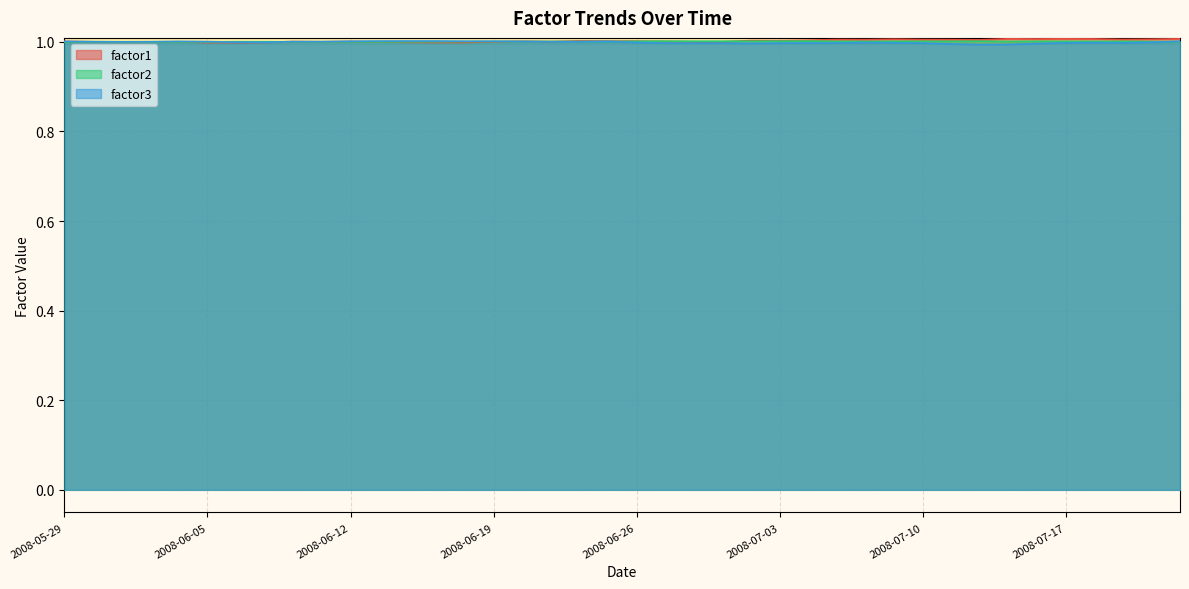

Reading right to left, list all the values displayed in this chart.

factor1: 2008-07-23=1.0	2008-07-22=1.0	2008-07-21=1.0	2008-07-18=1.0	2008-07-17=1.0	2008-07-16=1.0	2008-07-15=1.0	2008-07-14=1.0	2008-07-11=1.0	2008-07-10=1.0	2008-07-09=1.0	2008-07-08=1.0	2008-07-07=1.0	2008-07-04=1.0	2008-07-03=1.0	2008-07-02=1.0	2008-07-01=1.0	2008-06-30=1.0	2008-06-27=1.0	2008-06-26=1.0	2008-06-25=1.0	2008-06-24=1.0	2008-06-23=1.0	2008-06-20=1.0	2008-06-19=1.0	2008-06-18=1.0	2008-06-17=1.0	2008-06-16=1.0	2008-06-13=1.0	2008-06-12=1.0	2008-06-11=1.0	2008-06-10=1.0	2008-06-09=1.0	2008-06-06=1.0	2008-06-05=1.0	2008-06-04=1.0	2008-06-03=1.0	2008-06-02=1.0	2008-05-30=1.0	2008-05-29=1.0
factor2: 2008-07-23=1.0	2008-07-22=1.0	2008-07-21=1.0	2008-07-18=1.0	2008-07-17=1.0	2008-07-16=1.0	2008-07-15=1.0	2008-07-14=1.0	2008-07-11=1.0	2008-07-10=1.0	2008-07-09=1.0	2008-07-08=1.0	2008-07-07=1.0	2008-07-04=1.0	2008-07-03=1.0	2008-07-02=1.0	2008-07-01=1.0	2008-06-30=1.0	2008-06-27=1.0	2008-06-26=1.0	2008-06-25=1.0	2008-06-24=1.0	2008-06-23=1.0	2008-06-20=1.0	2008-06-19=1.0	2008-06-18=1.0	2008-06-17=1.0	2008-06-16=1.0	2008-06-13=1.0	2008-06-12=1.0	2008-06-11=1.0	2008-06-10=1.0	2008-06-09=1.0	2008-06-06=1.0	2008-06-05=1.0	2008-06-04=1.0	2008-06-03=1.0	2008-06-02=1.0	2008-05-30=1.0	2008-05-29=1.0
factor3: 2008-07-23=1.0	2008-07-22=1.0	2008-07-21=1.0	2008-07-18=1.0	2008-07-17=1.0	2008-07-16=1.0	2008-07-15=1.0	2008-07-14=1.0	2008-07-11=1.0	2008-07-10=1.0	2008-07-09=1.0	2008-07-08=1.0	2008-07-07=1.0	2008-07-04=1.0	2008-07-03=1.0	2008-07-02=1.0	2008-07-01=1.0	2008-06-30=1.0	2008-06-27=1.0	2008-06-26=1.0	2008-06-25=1.0	2008-06-24=1.0	2008-06-23=1.0	2008-06-20=1.0	2008-06-19=1.0	2008-06-18=1.0	2008-06-17=1.0	2008-06-16=1.0	2008-06-13=1.0	2008-06-12=1.0	2008-06-11=1.0	2008-06-10=1.0	2008-06-09=1.0	2008-06-06=1.0	2008-06-05=1.0	2008-06-04=1.0	2008-06-03=1.0	2008-06-02=1.0	2008-05-30=1.0	2008-05-29=1.0